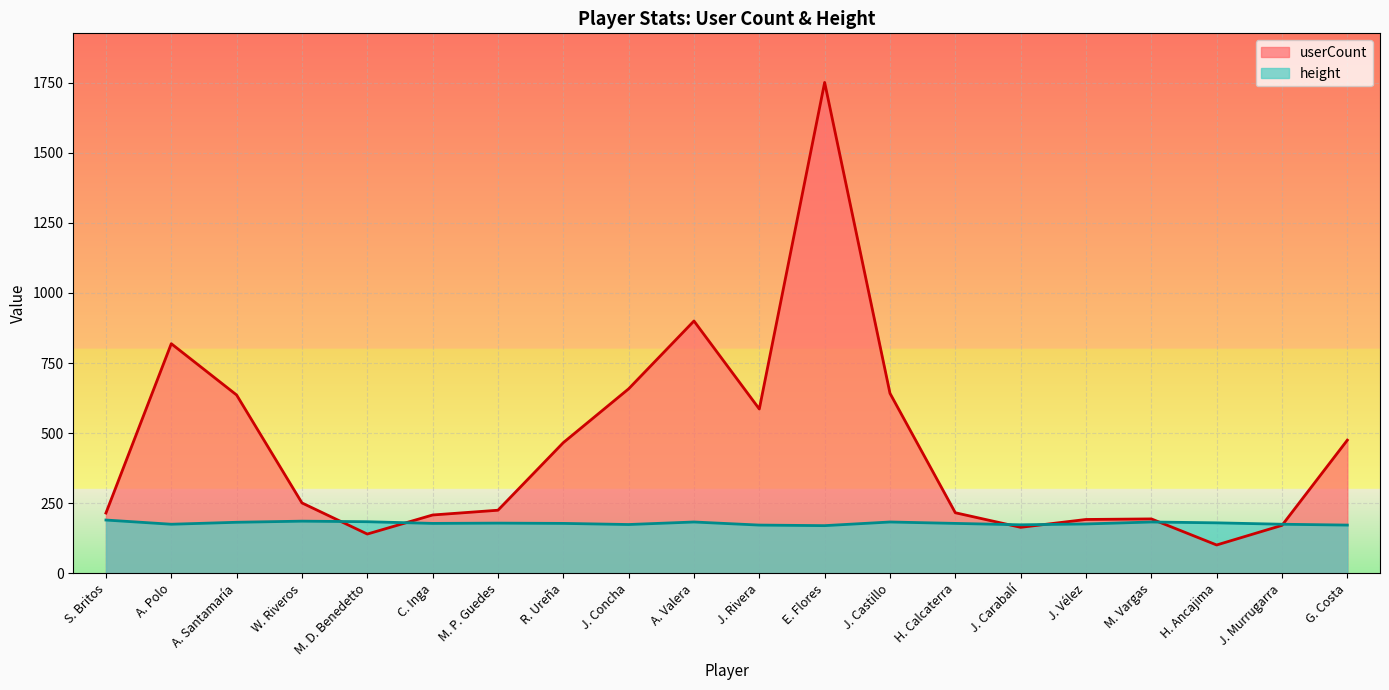

How many interior local valleys does the height series have?

5